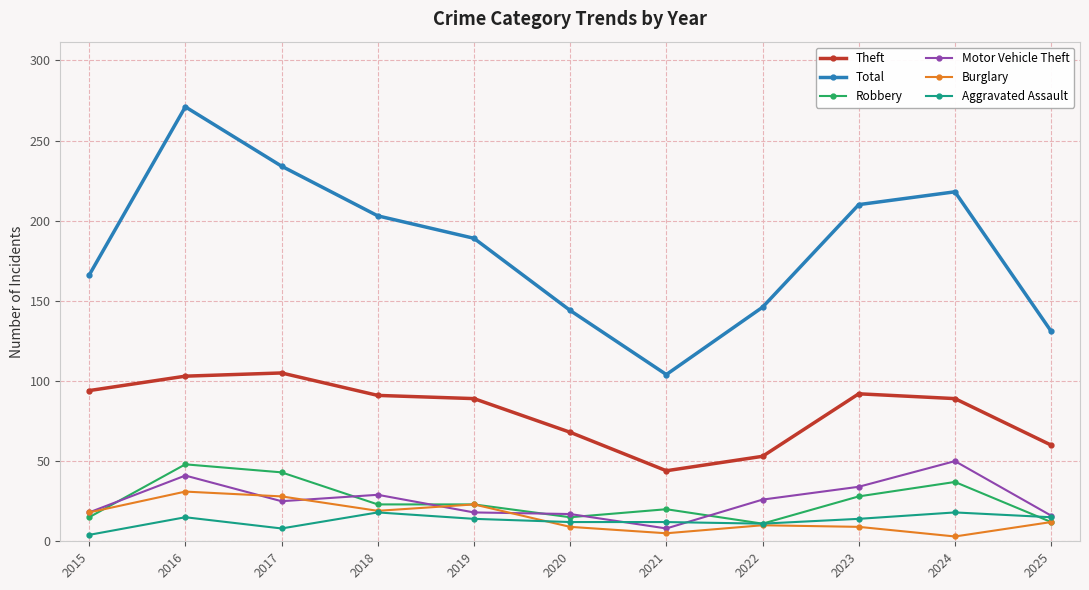

At which label is Burglary closest to 17?

2015